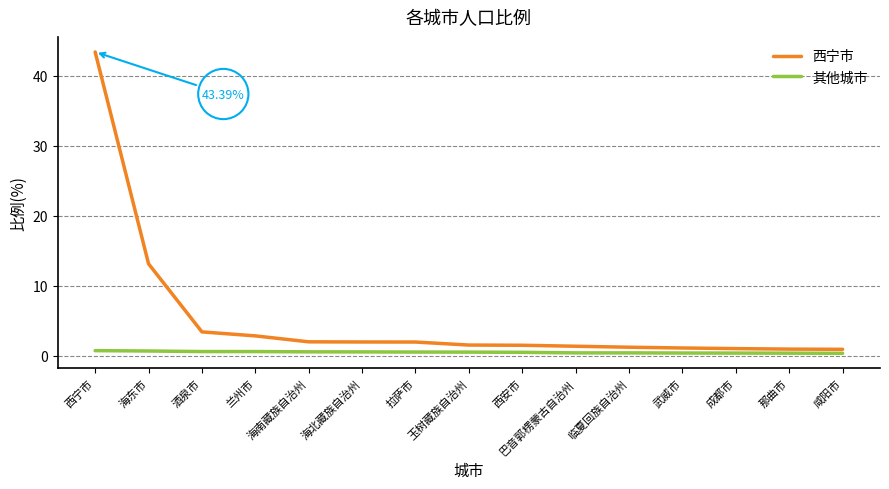

At which label does 西宁市 first exceed 1?

西宁市